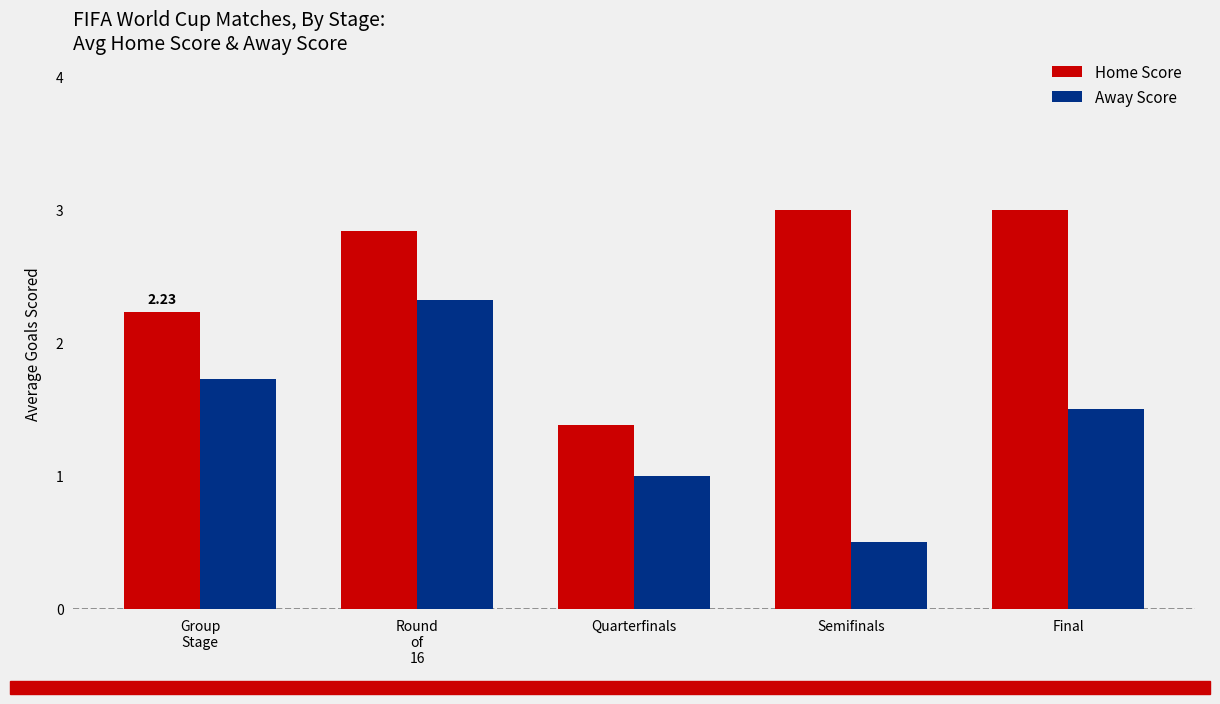

What is the lowest value of the Away Score series?

0.5